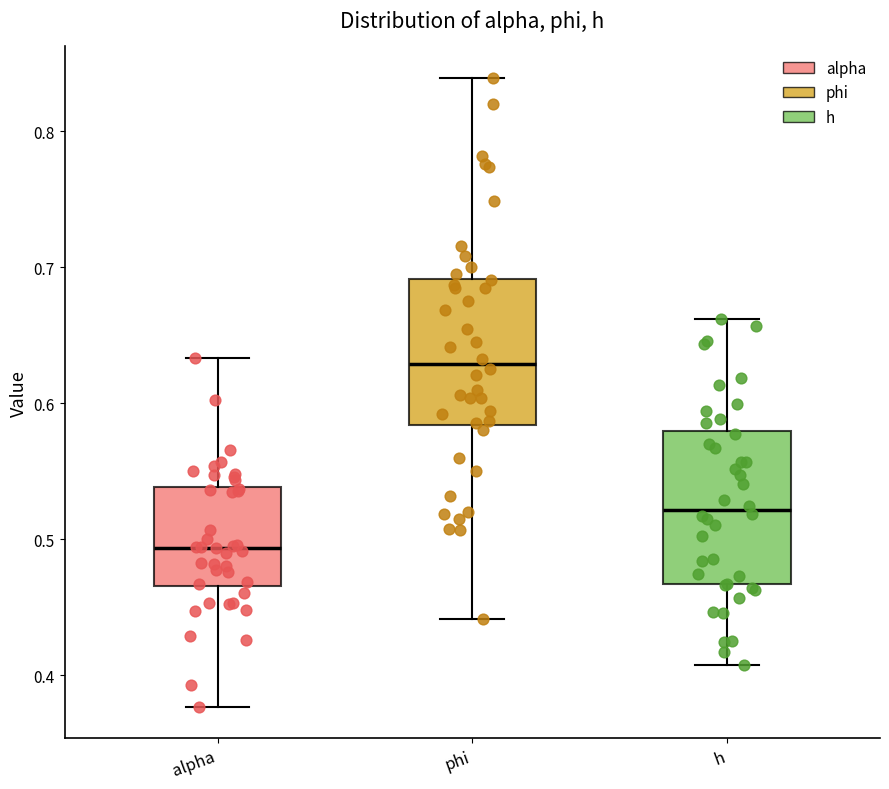

Reading left to right, transcribe this box plot: for each box, give where its median line is, the range the box spans, and where its two whiskers end, as read against the y-axis. The values are not printed on the chart, so give them approximately, as read against the axis.

alpha: median 0.49, box 0.47 to 0.54, whiskers 0.38 to 0.63
phi: median 0.63, box 0.58 to 0.69, whiskers 0.44 to 0.84
h: median 0.52, box 0.47 to 0.58, whiskers 0.41 to 0.66